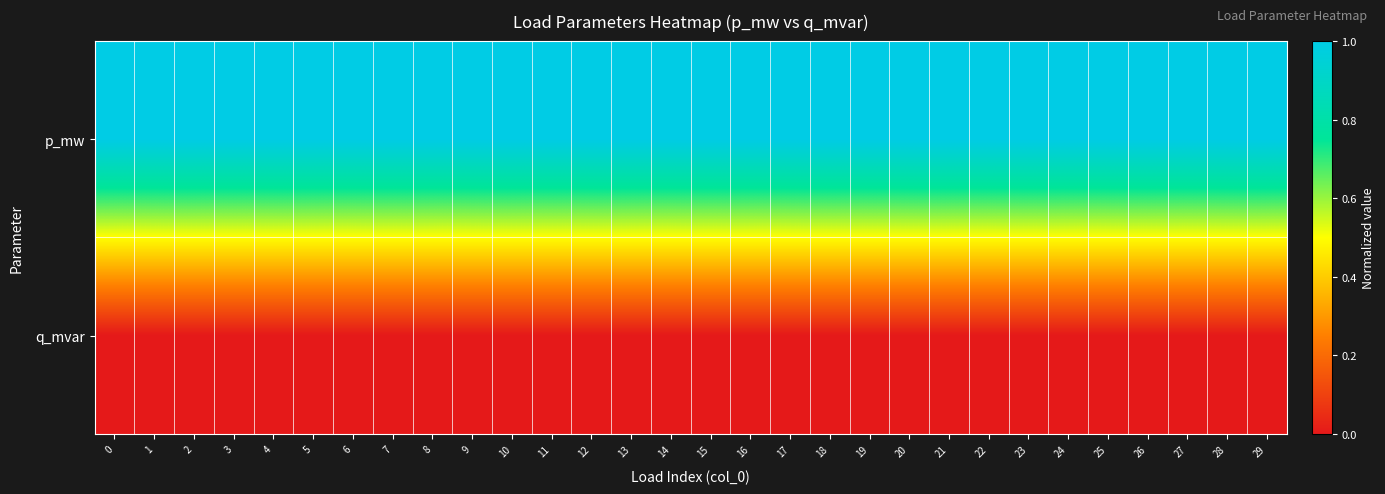

Between 10 and 17, which is larger?

10